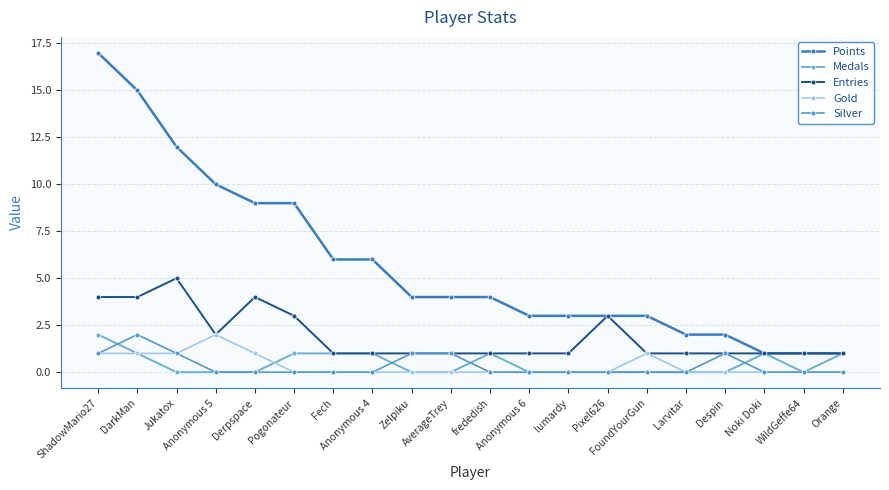

At which label does Points first exceed 4?

ShadowMario27